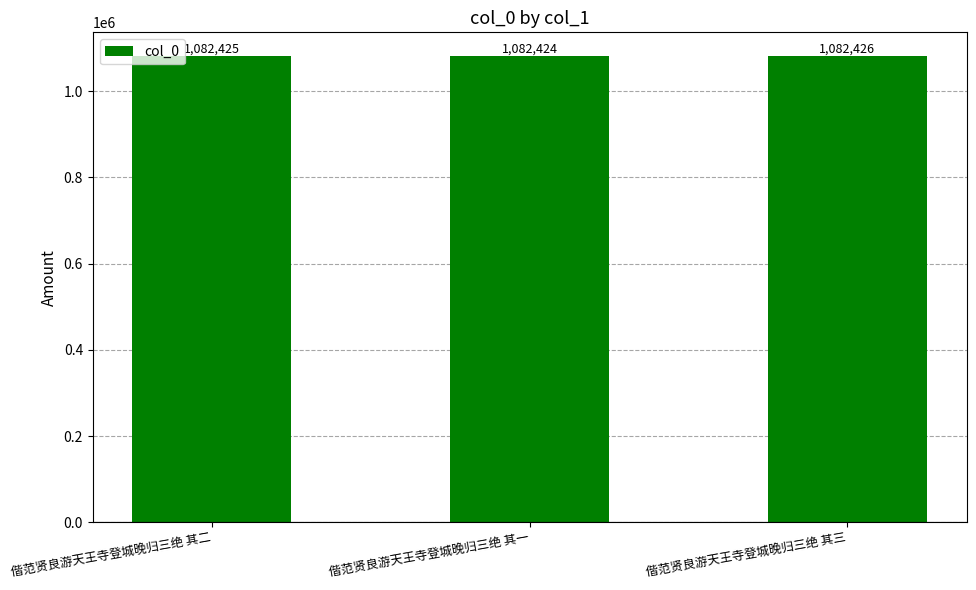

List the labels in order of value, largest first.

偕范贤良游天王寺登城晚归三绝 其三, 偕范贤良游天王寺登城晚归三绝 其二, 偕范贤良游天王寺登城晚归三绝 其一